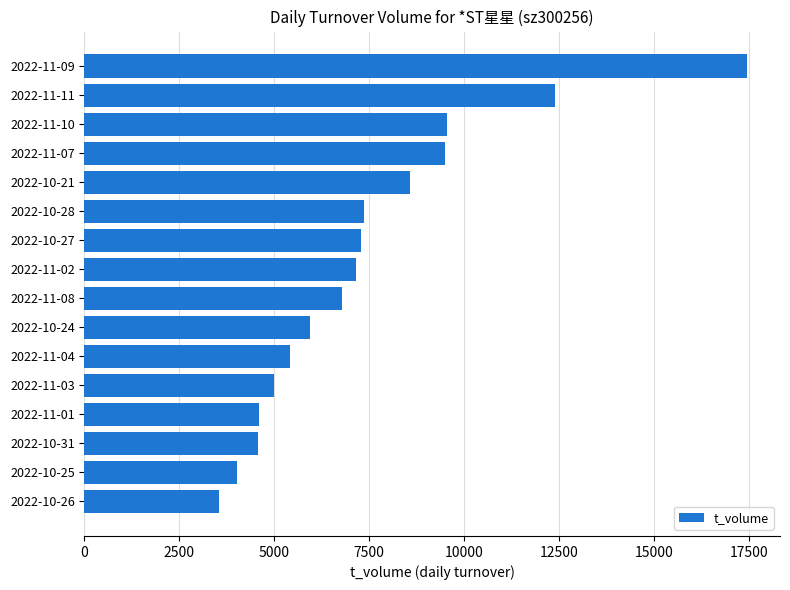

Which label corresponds to the largest value in the chart?

2022-11-09